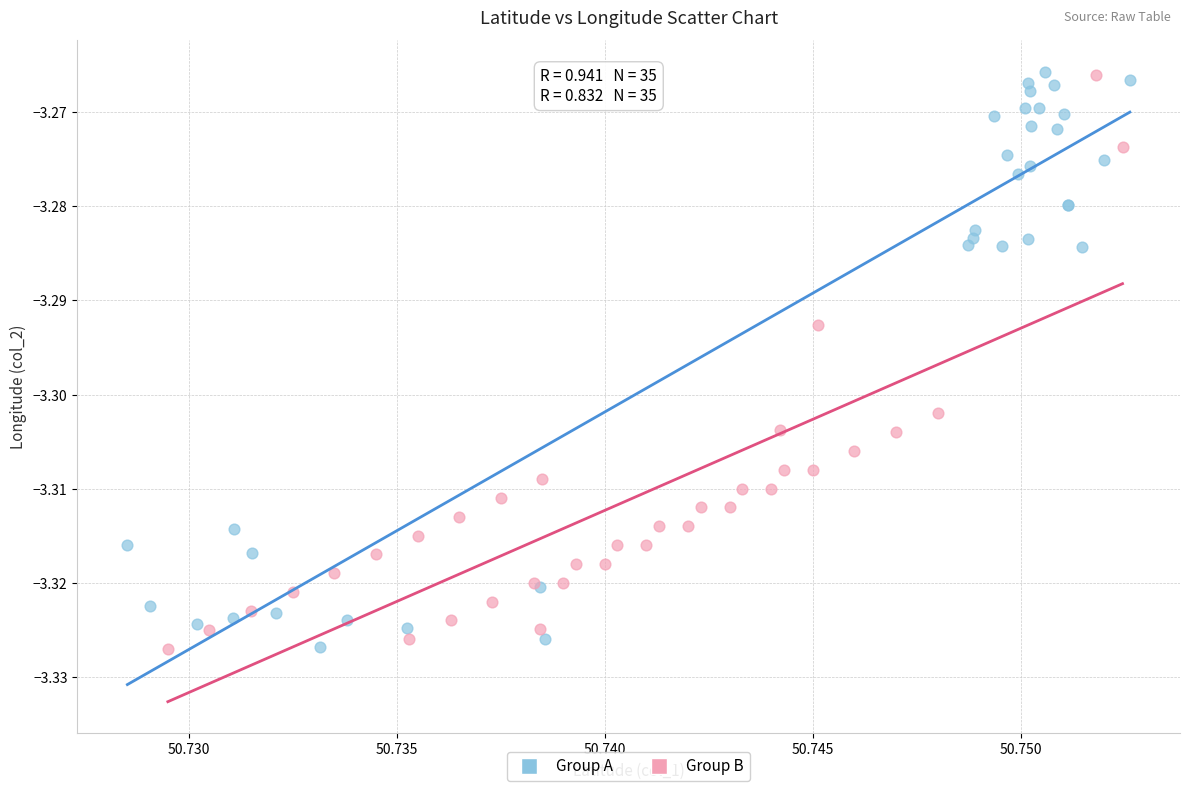

What are all the series names shown in the legend?

Group A, Group B